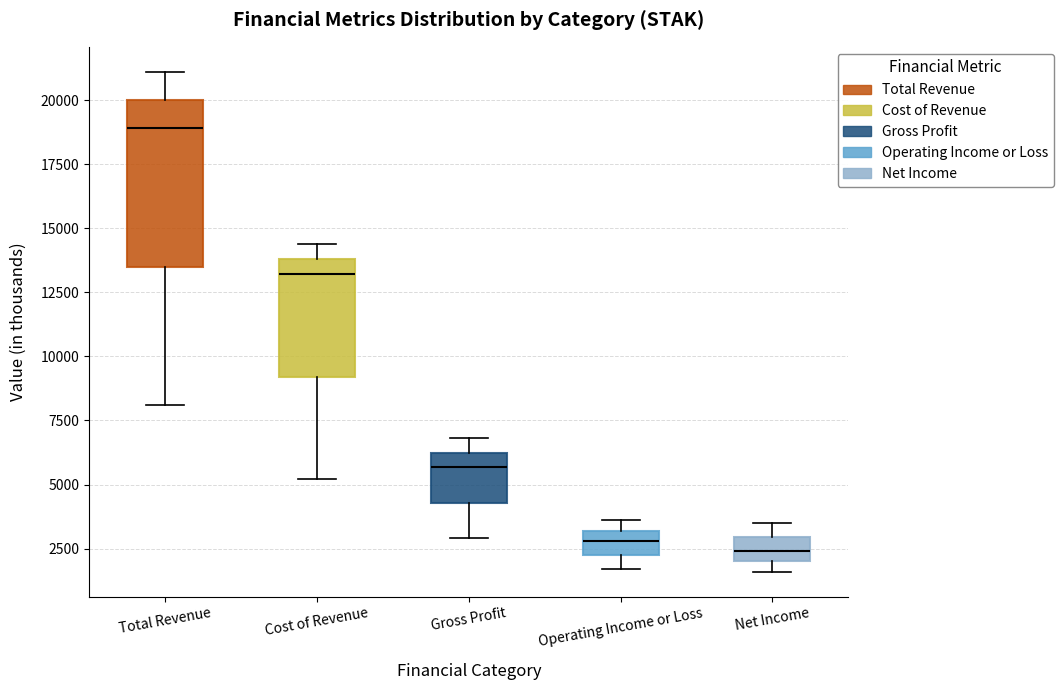

Which box is the tallest, from its lower edge to its upper edge?

Total Revenue